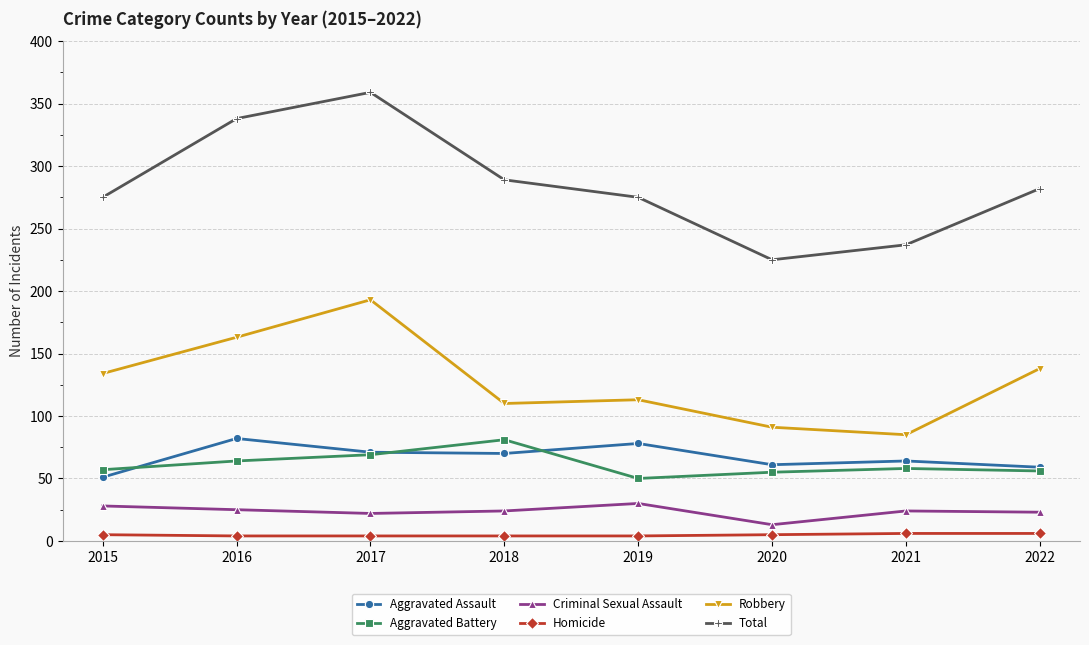

True or false: Aggravated Assault and Total intersect in this chart.

False